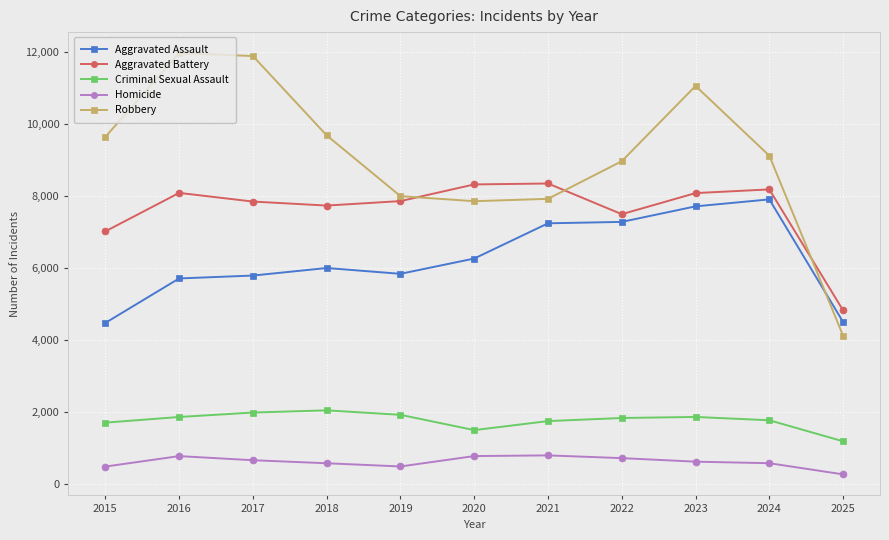

The Criminal Sexual Assault series shows 1843 at 2022. True or false?

True